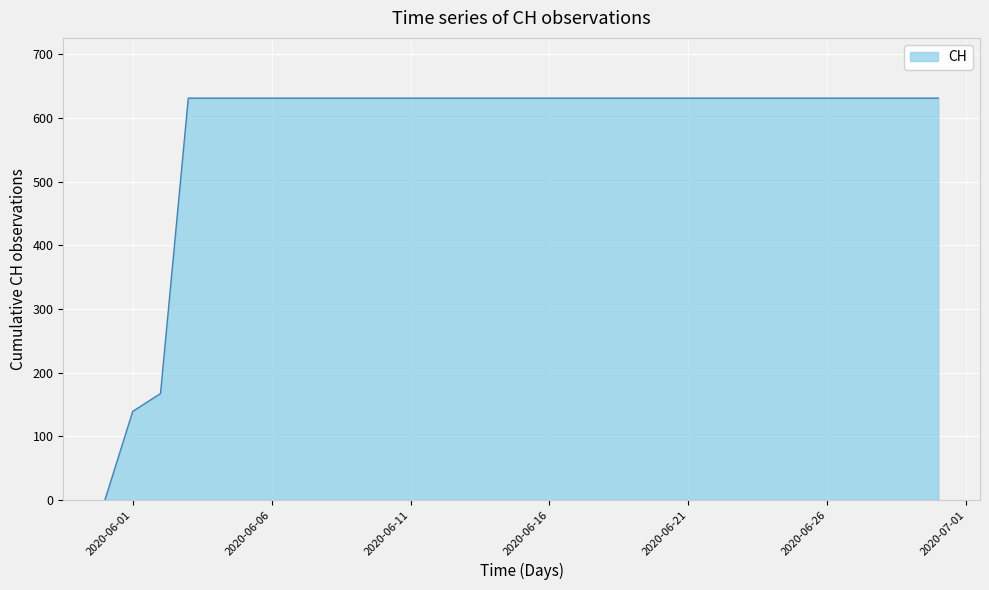

What is the difference between the second highest and minimum values?

631